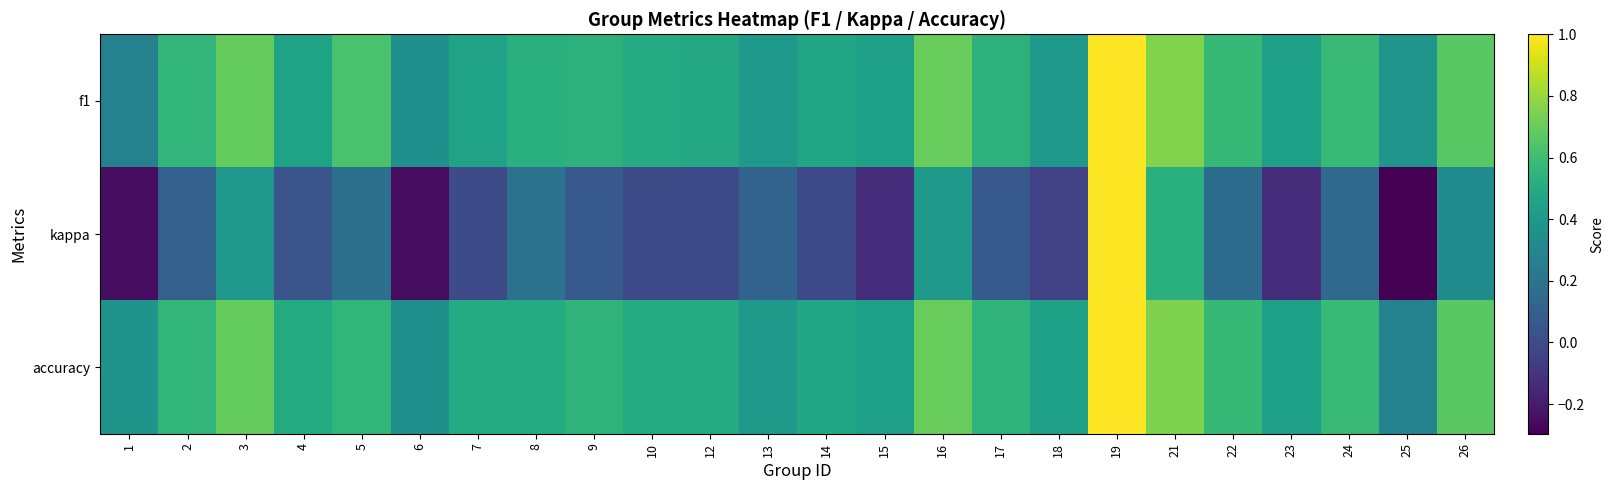

Reading left to right, transcribe all the data shown in this chart.

f1: 1=0.3	2=0.6	3=0.7	4=0.5	5=0.6	6=0.4	7=0.5	8=0.5	9=0.5	10=0.5	12=0.5	13=0.4	14=0.5	15=0.4	16=0.7	17=0.5	18=0.4	19=1.0	21=0.8	22=0.6	23=0.4	24=0.6	25=0.4	26=0.7
kappa: 1=-0.2	2=0.1	3=0.4	4=0.0	5=0.2	6=-0.3	7=0.0	8=0.2	9=0.1	10=0.0	12=0.0	13=0.1	14=-0.0	15=-0.1	16=0.4	17=0.1	18=-0.0	19=1.0	21=0.5	22=0.2	23=-0.1	24=0.1	25=-0.3	26=0.3
accuracy: 1=0.4	2=0.6	3=0.7	4=0.5	5=0.6	6=0.4	7=0.5	8=0.5	9=0.5	10=0.5	12=0.5	13=0.4	14=0.5	15=0.4	16=0.7	17=0.5	18=0.4	19=1.0	21=0.8	22=0.6	23=0.4	24=0.6	25=0.3	26=0.7